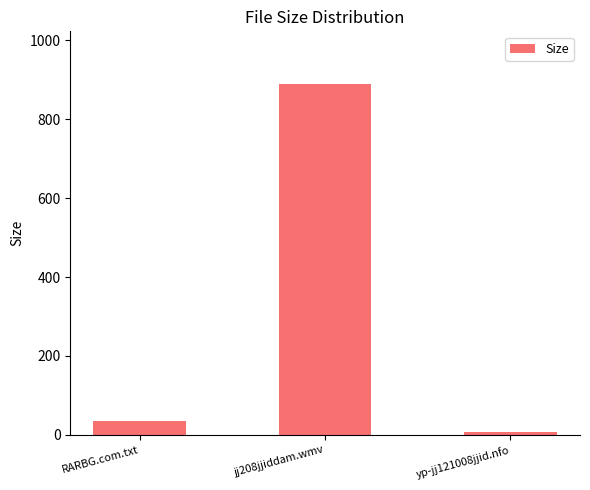

What is the approximate value at jj208jjiddam.wmv?

889.4